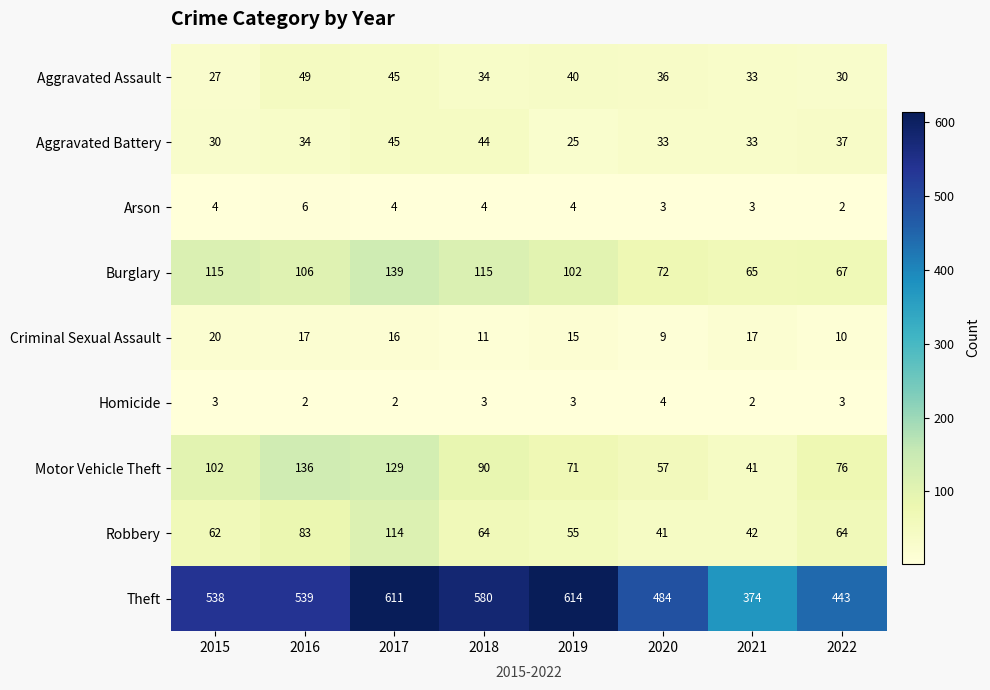

Where is Robbery nearest to the value 77?

2016